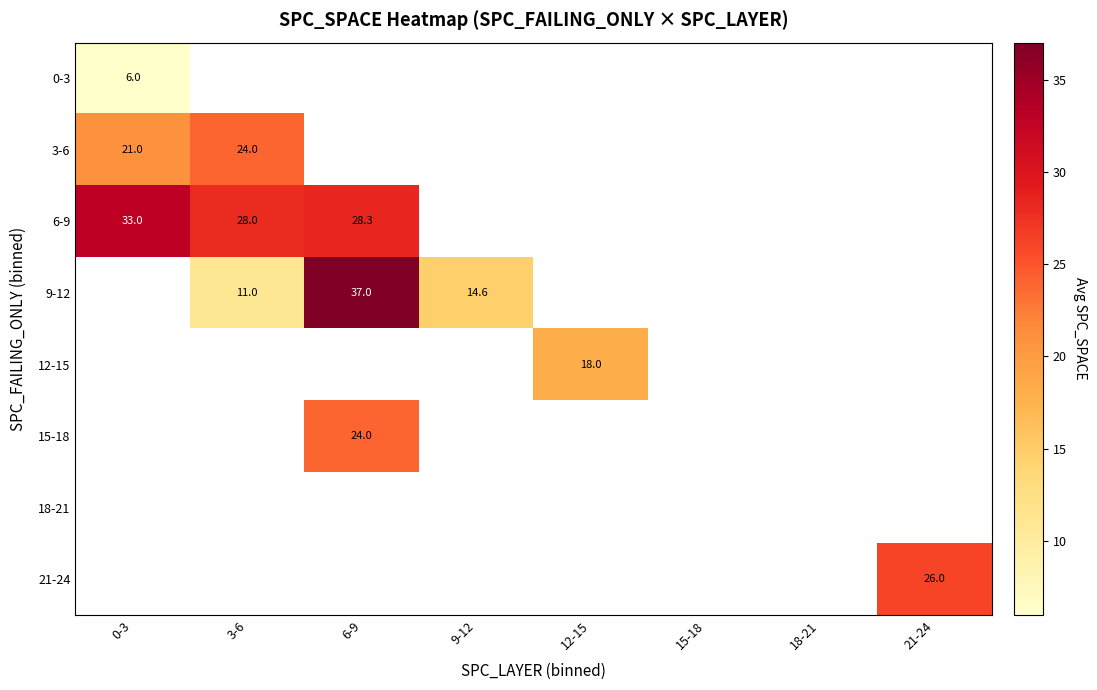

Between 12-15 and 15-18, which is larger?

15-18